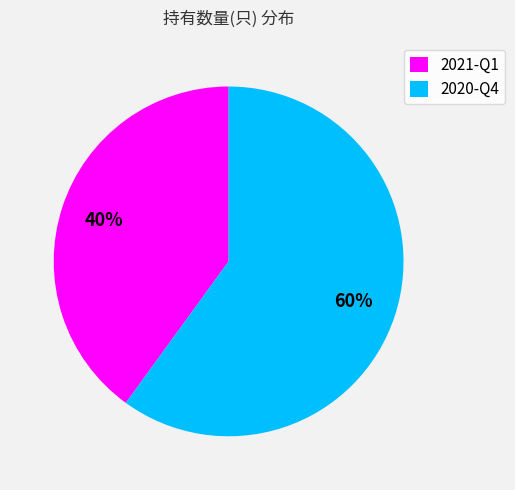

Between 2021-Q1 and 2020-Q4, which is larger?

2020-Q4